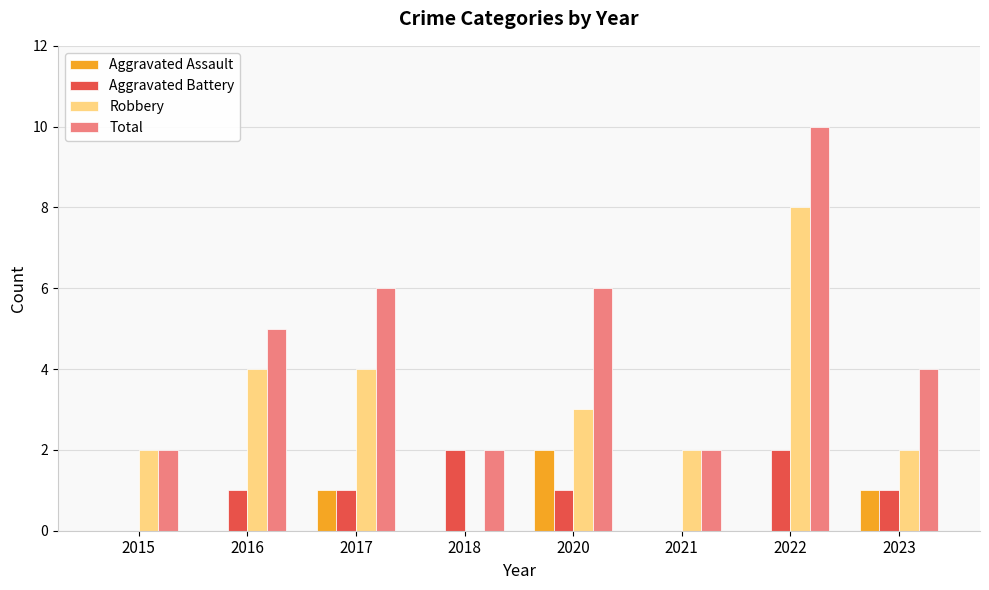

Count the number of categories in the chart.

8